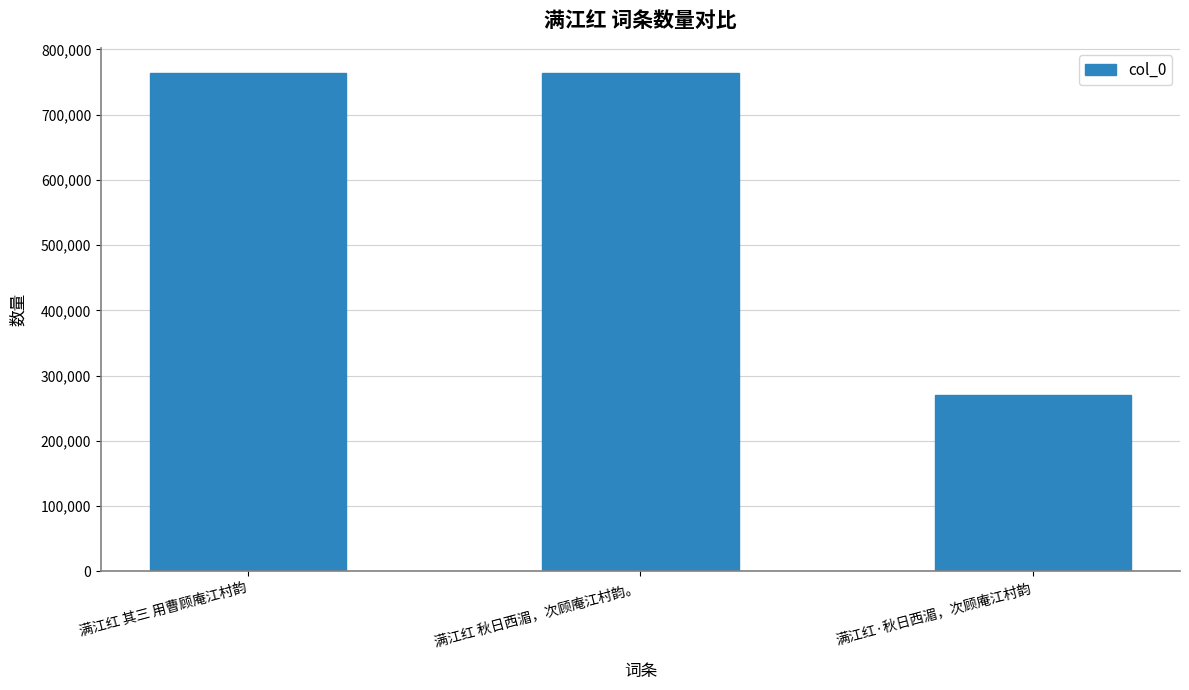

True or false: the data shows 764289 at 满江红 其三 用曹顾庵江村韵.

True